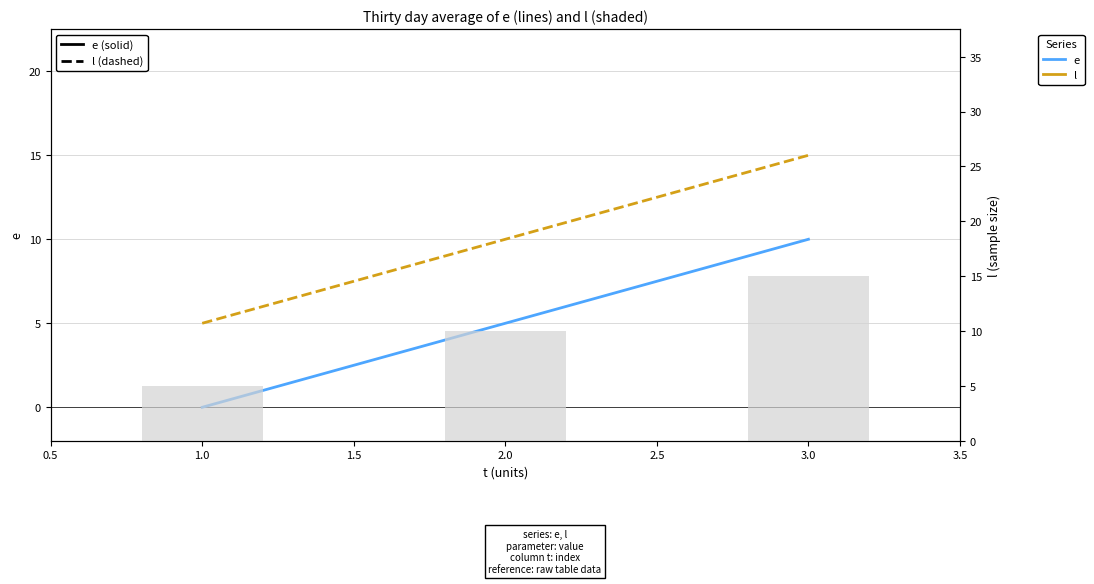

Which series changed the most between 1.0 and 2.0?

e (solid)